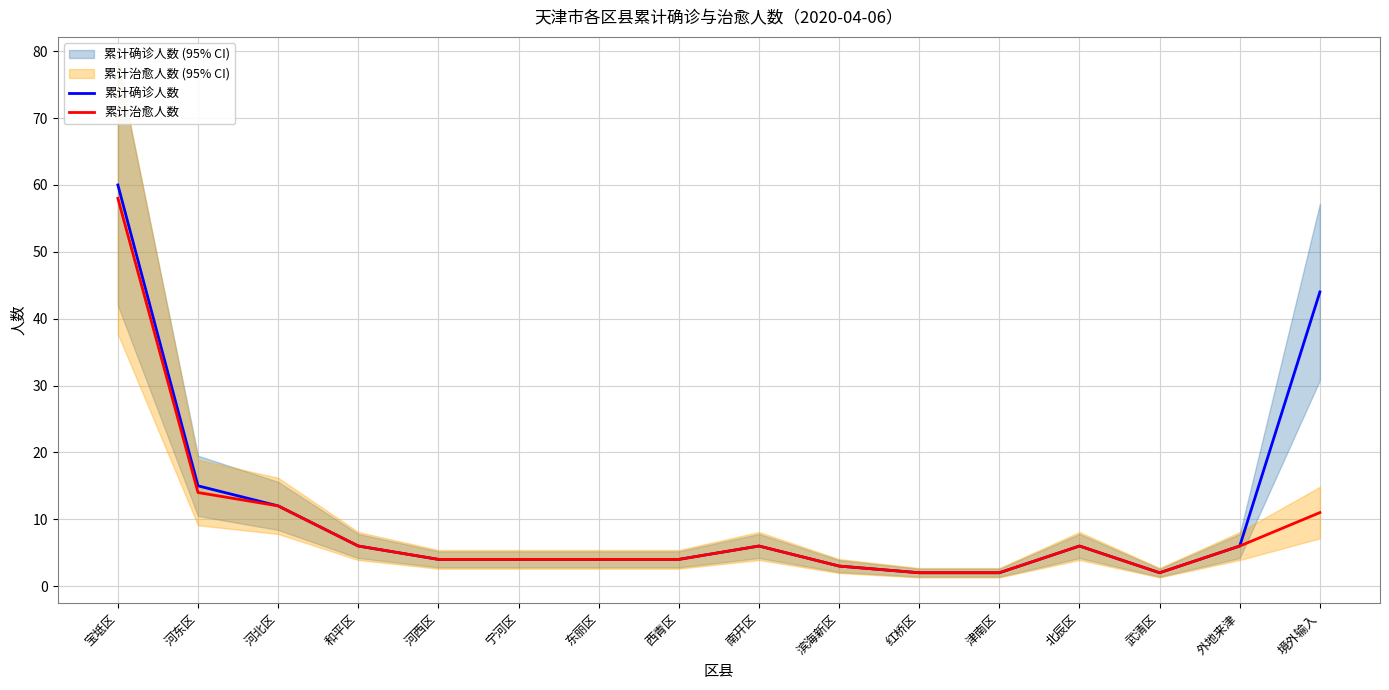

What are all the series names shown in the legend?

累计确诊人数, 累计治愈人数